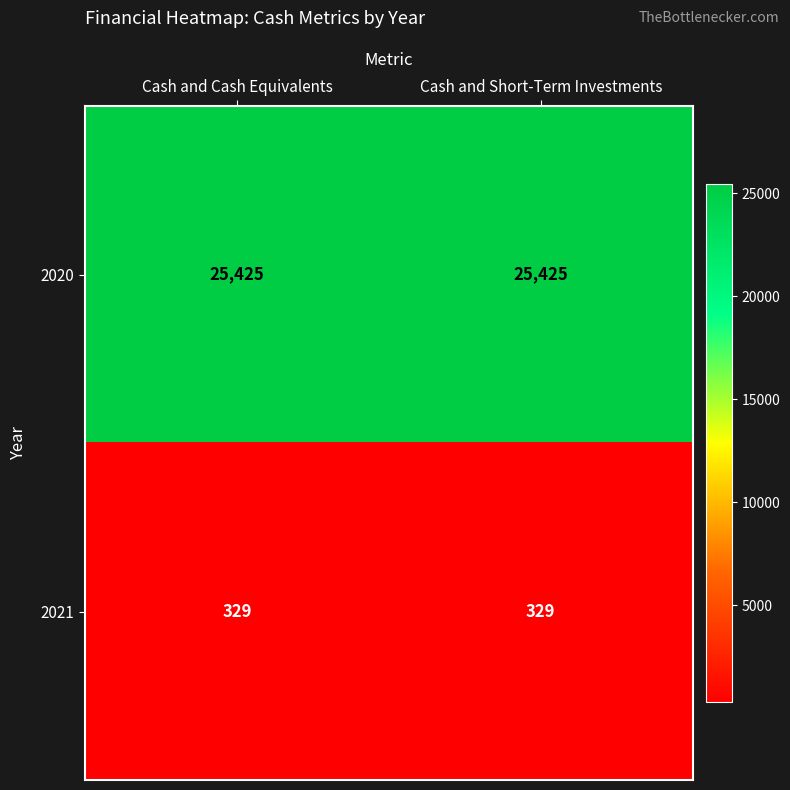

Is it true that 2020 equals 6960 at Cash and Cash Equivalents?

False